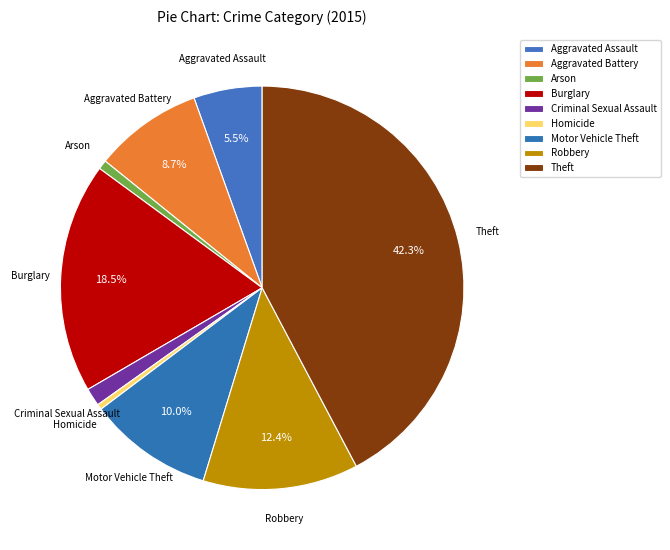

Which has a higher value, Criminal Sexual Assault or Aggravated Battery?

Aggravated Battery